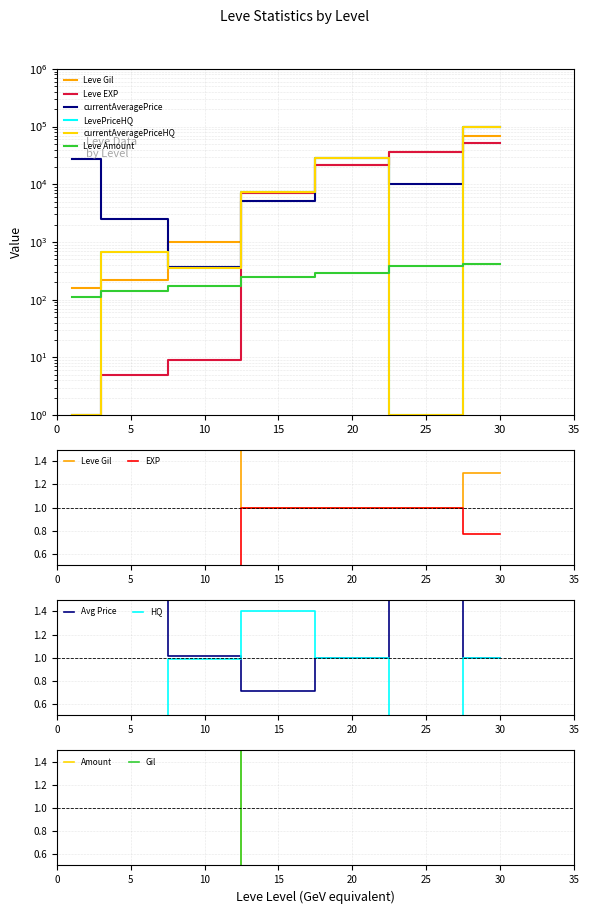

What is the sum of the Leve Amount values at 20 and 15?

539